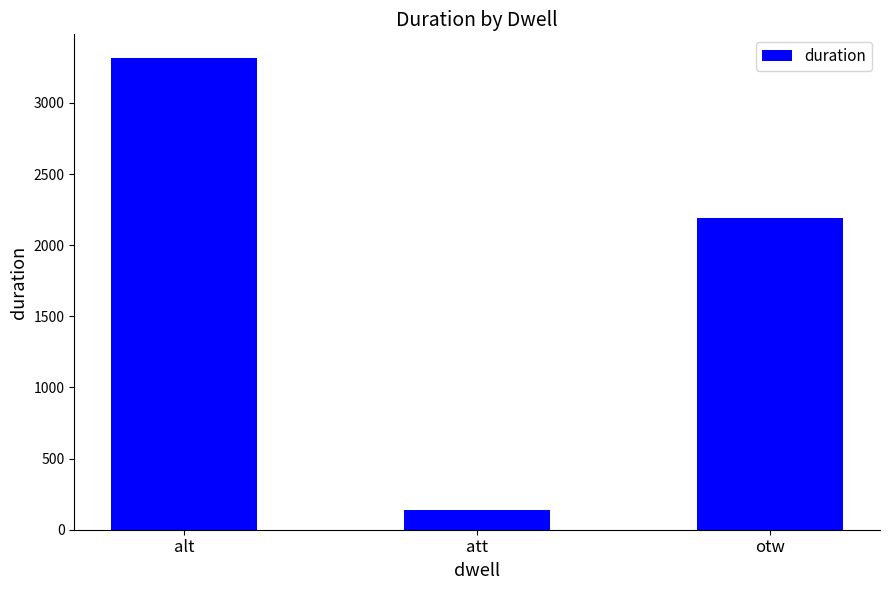

List the labels in order of value, largest first.

alt, otw, att